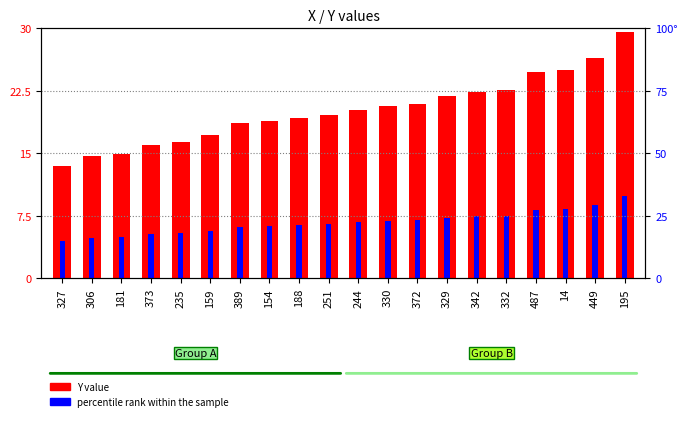

Reading left to right, list all the values displayed in this chart.

Y value: 13.5	14.6	14.9	16.0	16.4	17.2	18.6	18.9	19.2	19.6	20.2	20.6	20.9	21.9	22.4	22.6	24.8	25.0	26.5	29.6
percentile rank within the sample: 4.5	4.9	5.0	5.3	5.5	5.7	6.2	6.3	6.4	6.5	6.8	6.9	7.0	7.3	7.5	7.5	8.2	8.3	8.8	9.8